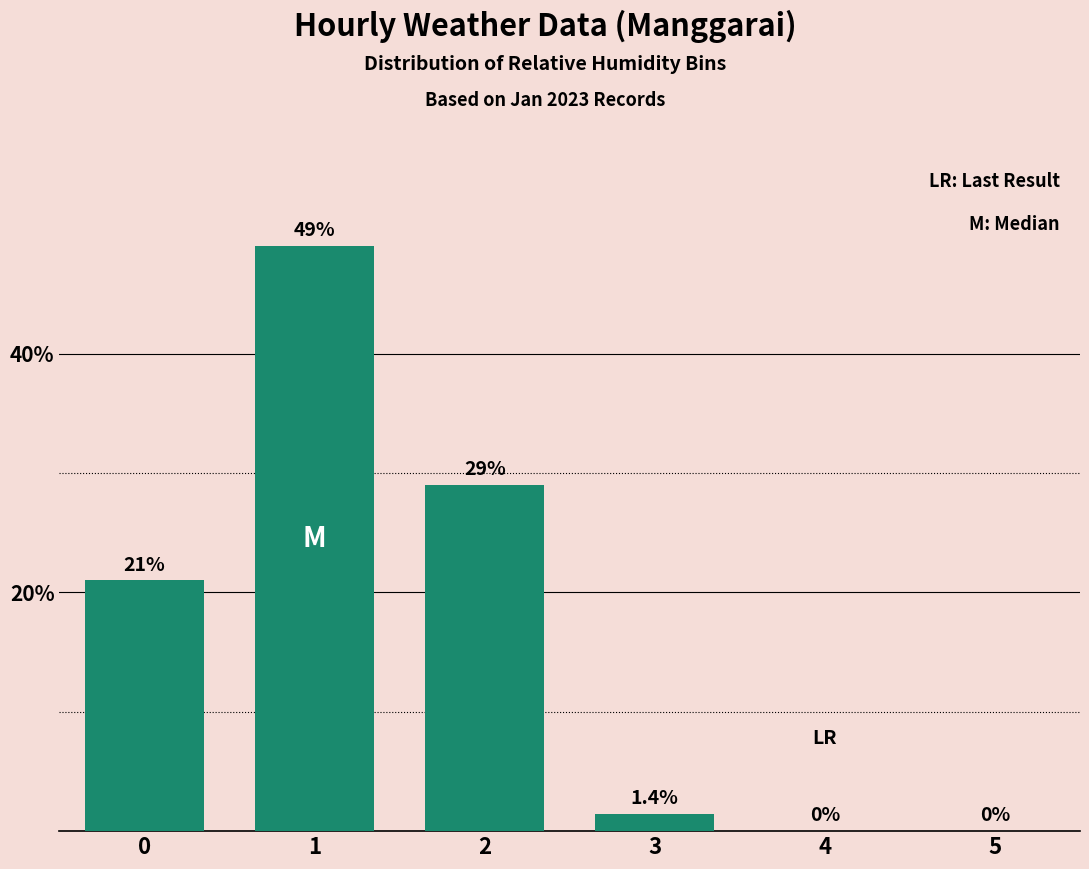

Count the number of data series in this chart.

1